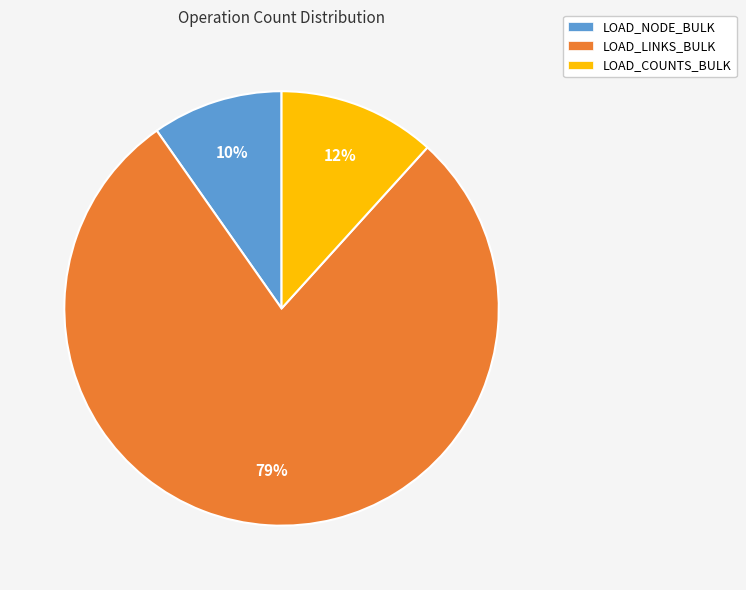

Which slice represents more than half of the pie?

LOAD_LINKS_BULK